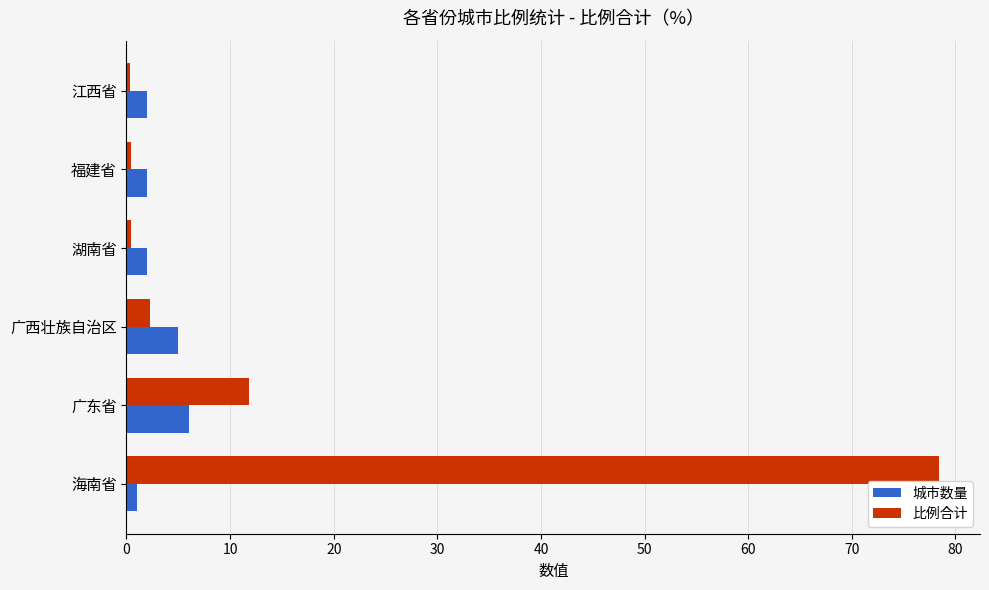

At 海南省, list the series in order from smallest to largest.

城市数量, 比例合计